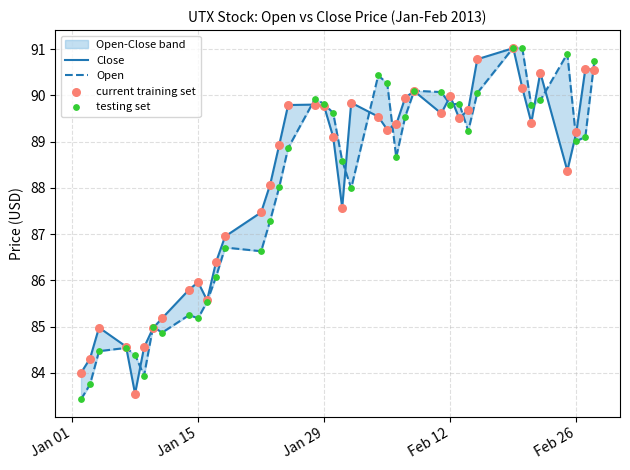

Which series contains the highest Y value?

Open